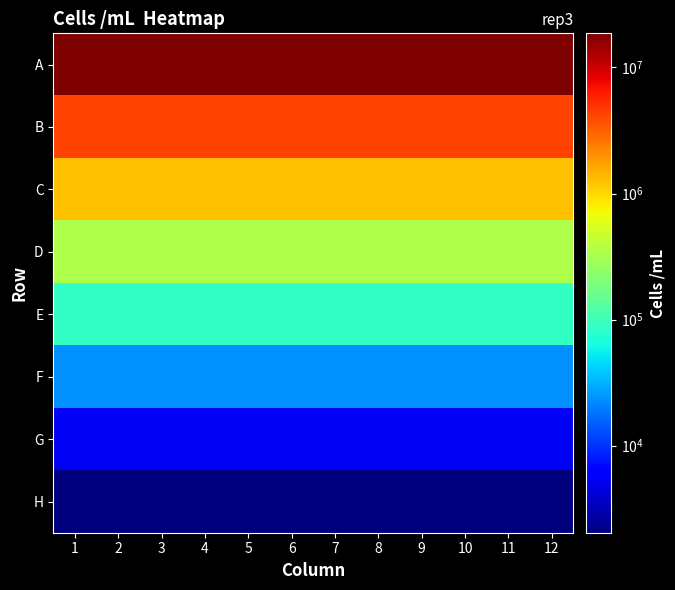

Reading left to right, list all the values displayed in this chart.

A: 1=18650000	2=18650000	3=18650000	4=18650000	5=18650000	6=18650000	7=18650000	8=18650000	9=18650000	10=18650000	11=18650000	12=18650000
B: 1=4250000	2=4250000	3=4250000	4=4250000	5=4250000	6=4250000	7=4250000	8=4250000	9=4250000	10=4250000	11=4250000	12=4250000
C: 1=1280000	2=1280000	3=1280000	4=1280000	5=1280000	6=1280000	7=1280000	8=1280000	9=1280000	10=1280000	11=1280000	12=1280000
D: 1=338500	2=338500	3=338500	4=338500	5=338500	6=338500	7=338500	8=338500	9=338500	10=338500	11=338500	12=338500
E: 1=86500	2=86500	3=86500	4=86500	5=86500	6=86500	7=86500	8=86500	9=86500	10=86500	11=86500	12=86500
F: 1=23150	2=23150	3=23150	4=23150	5=23150	6=23150	7=23150	8=23150	9=23150	10=23150	11=23150	12=23150
G: 1=5200	2=5200	3=5200	4=5200	5=5200	6=5200	7=5200	8=5200	9=5200	10=5200	11=5200	12=5200
H: 1=2040	2=2040	3=2040	4=2040	5=2040	6=2040	7=2040	8=2040	9=2040	10=2040	11=2040	12=2040